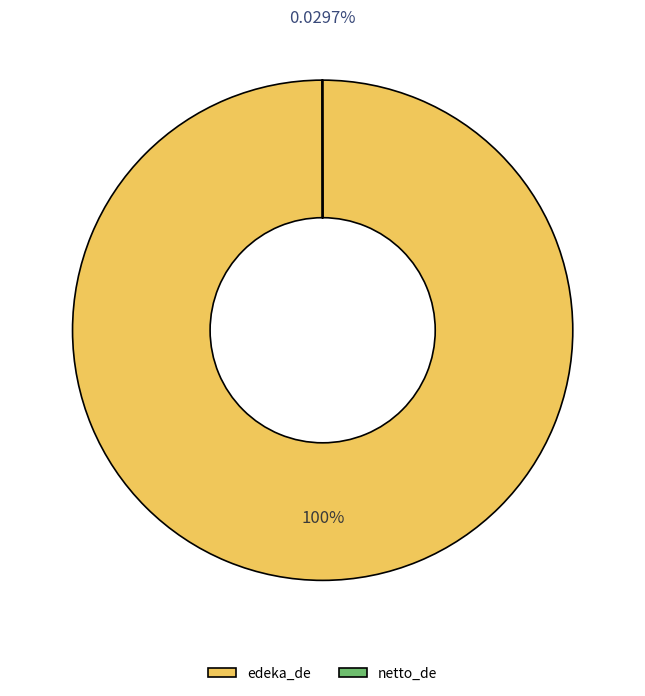

Is there any slice that represents more than half of the pie?

Yes